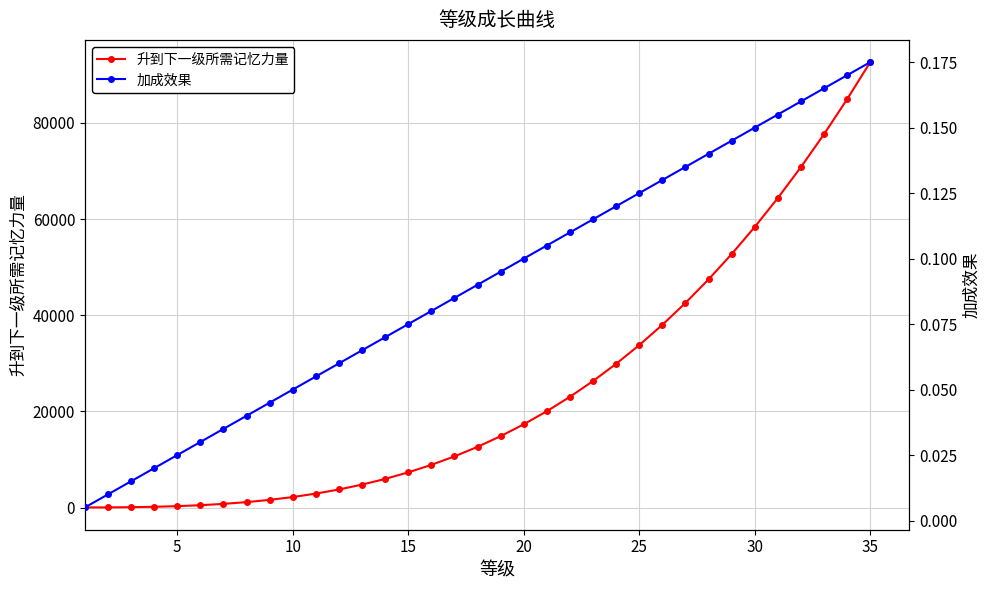

True or false: 升到下一级所需记忆力量 has more than 0 points higher than both neighbors.

False